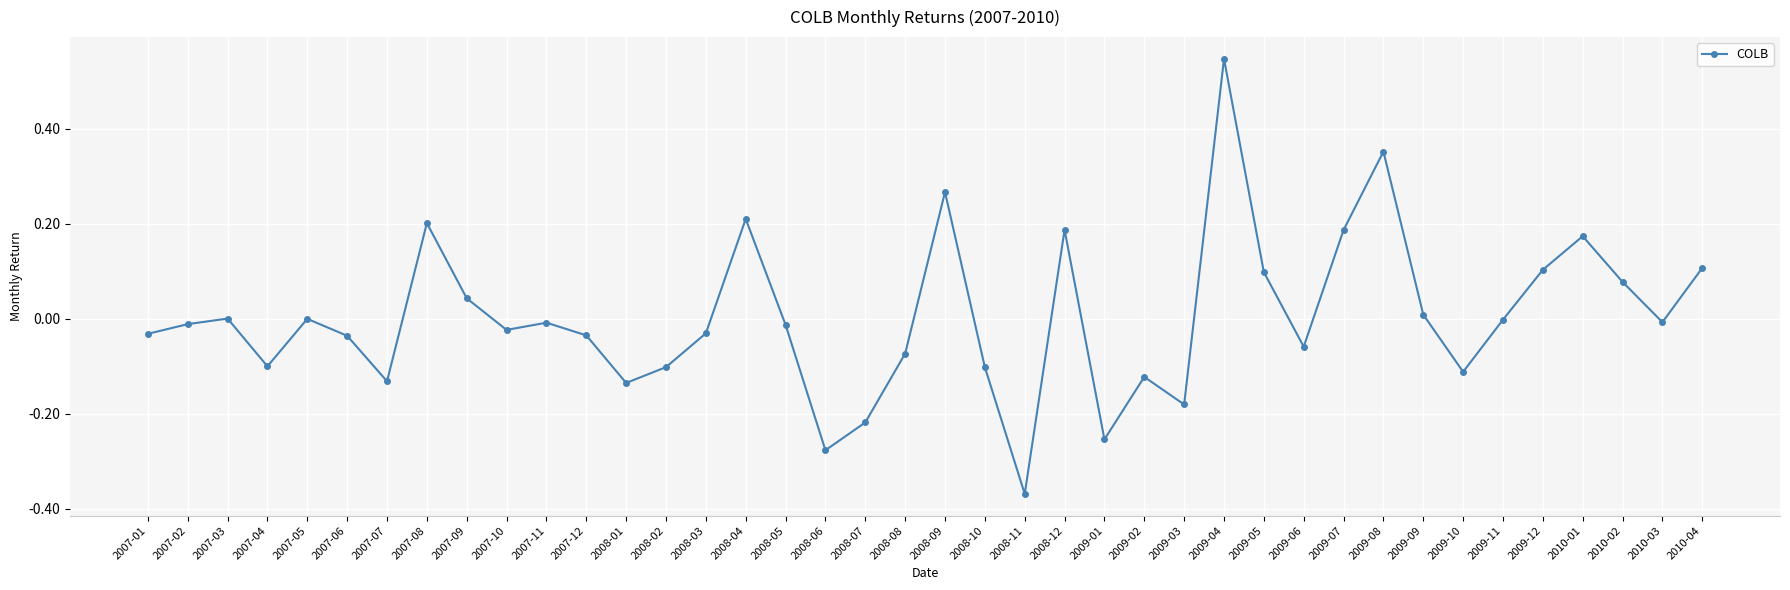

At which category does the data reach its first local peak?

2007-03